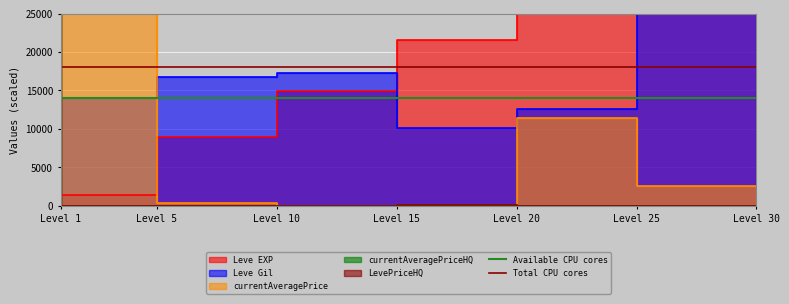

What is the average value of the Available CPU cores series?

14000